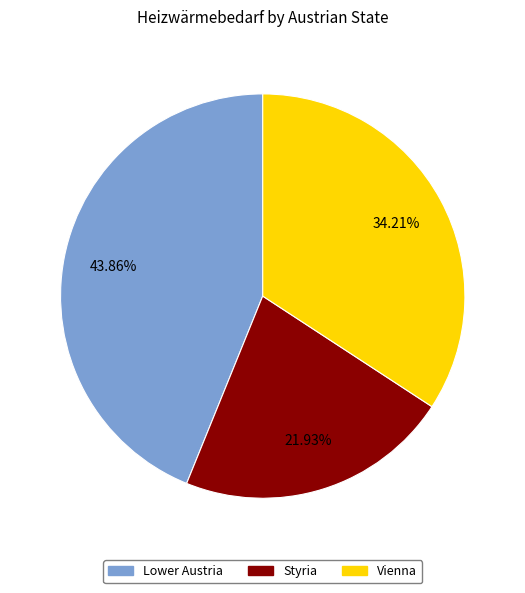

To the nearest percent, what is the difference between the largest and smallest slice percentages?

22%